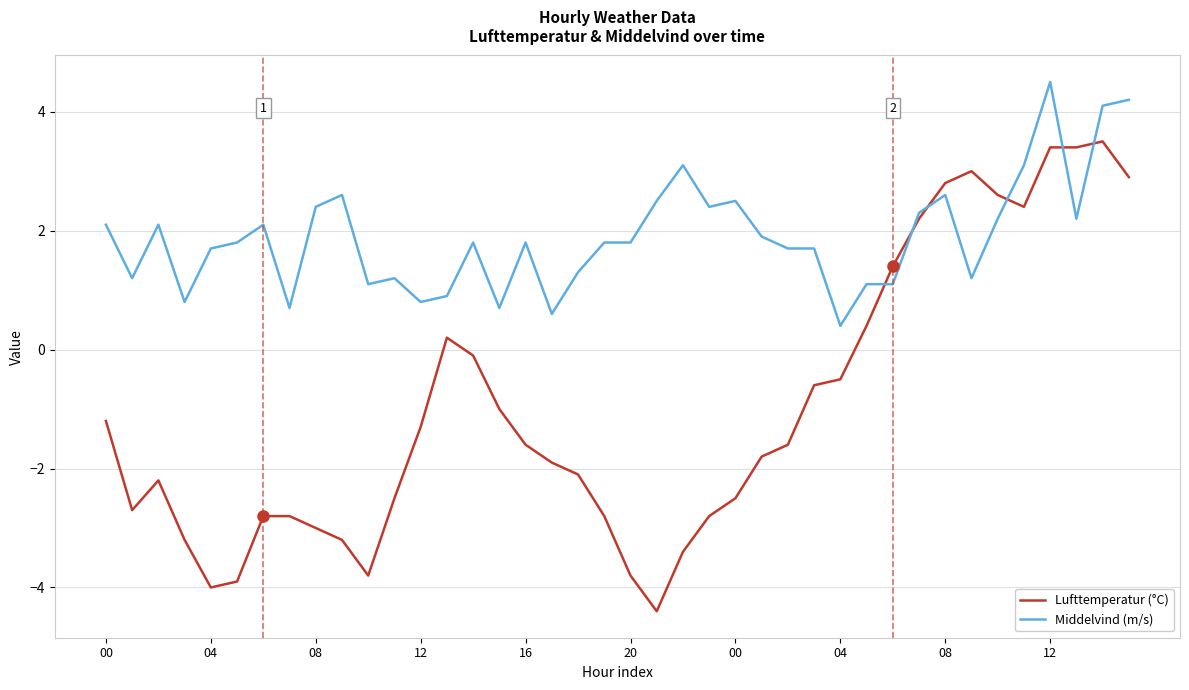

What is the greatest value displayed?

4.5